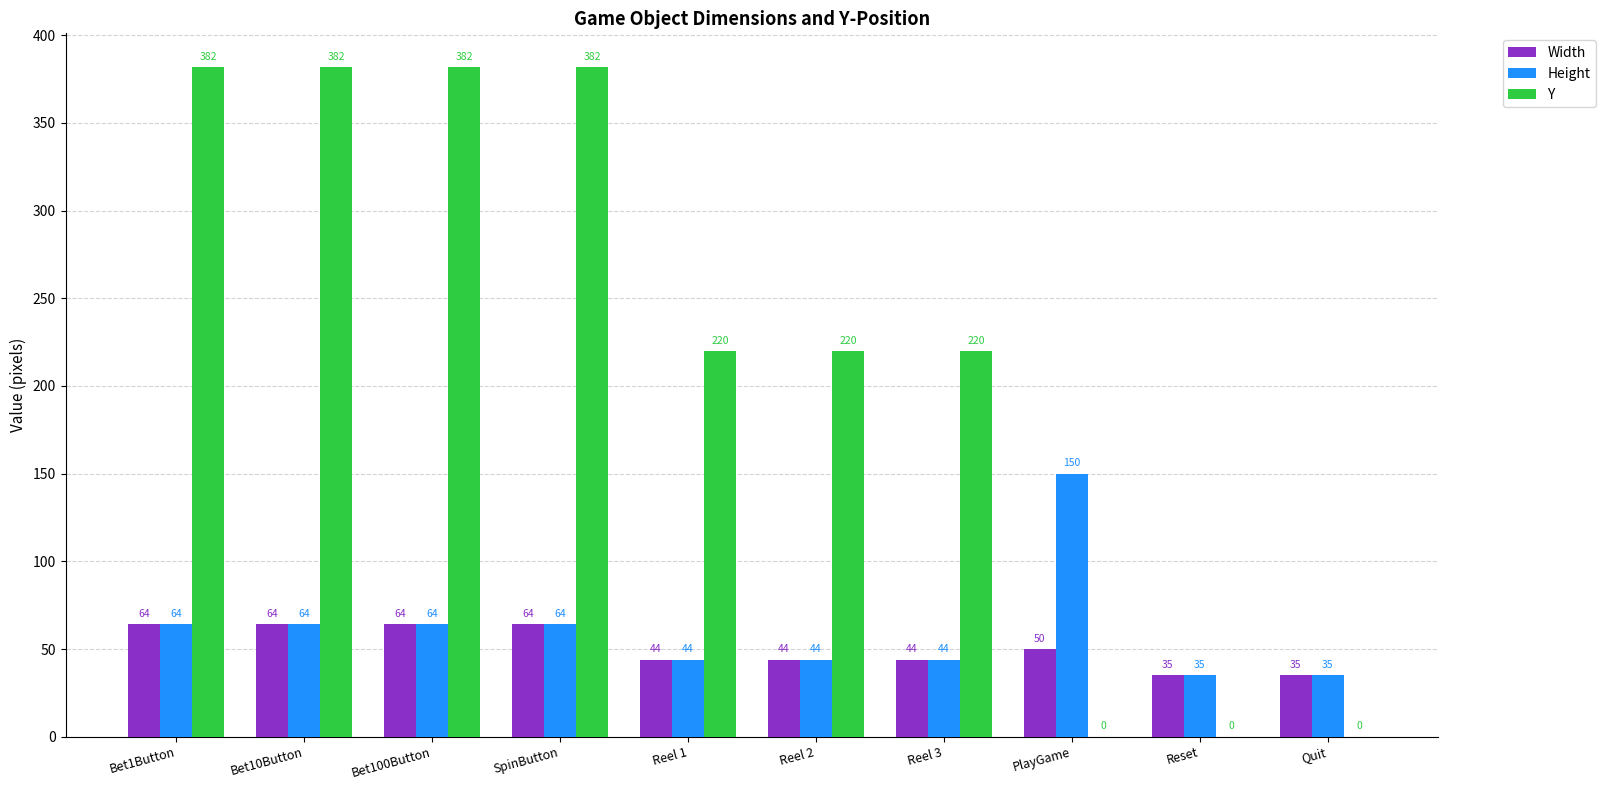

What value does the Width series have at PlayGame, to the nearest 10?

50